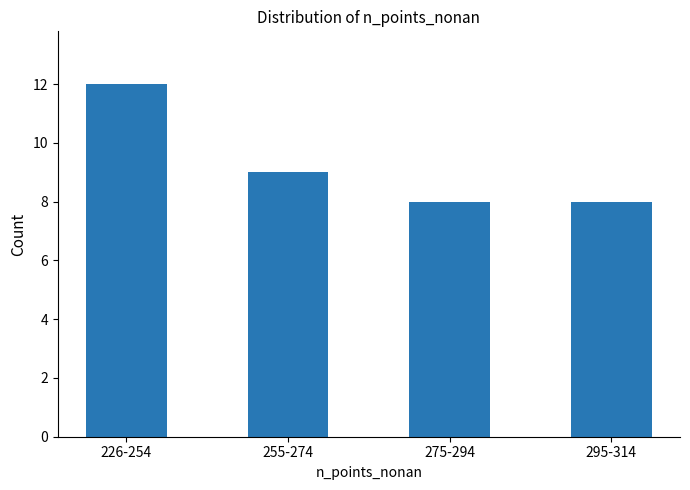

Where is the data nearest to the value 10?

255-274